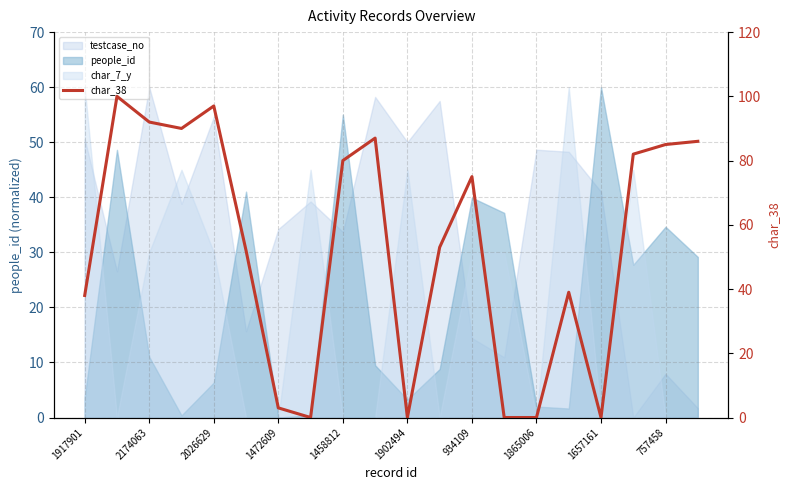

What is the value of the 2nd point from the left?

100